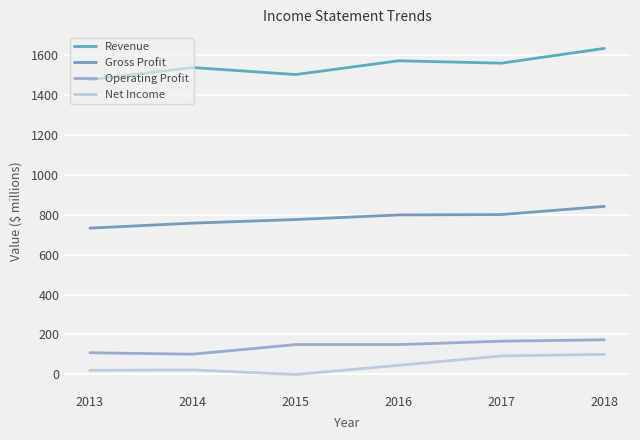

Where is Gross Profit nearest to the value 787?

2015